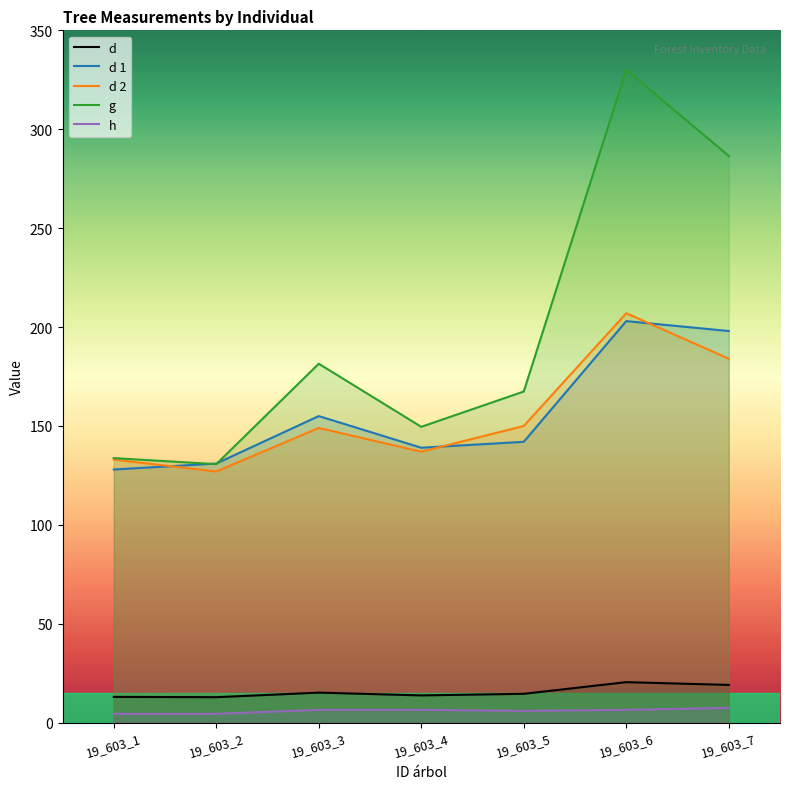

At which category is the sum across all series the highest?

19_603_6